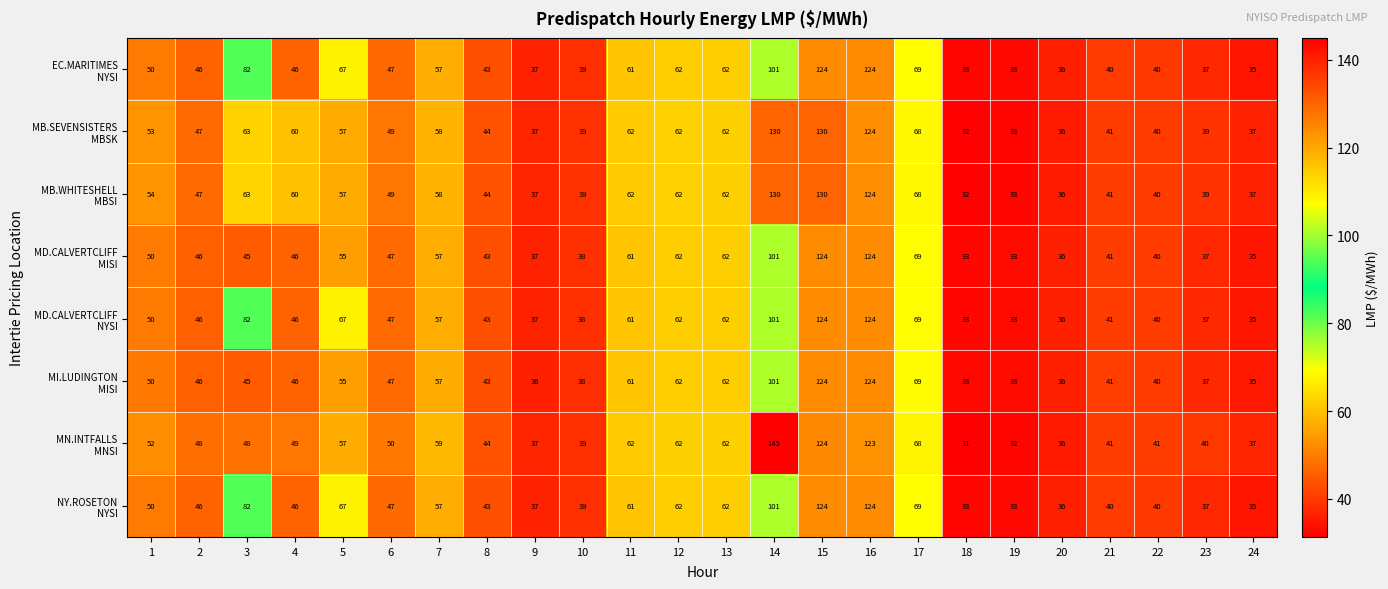

How many series are shown in this chart?

8